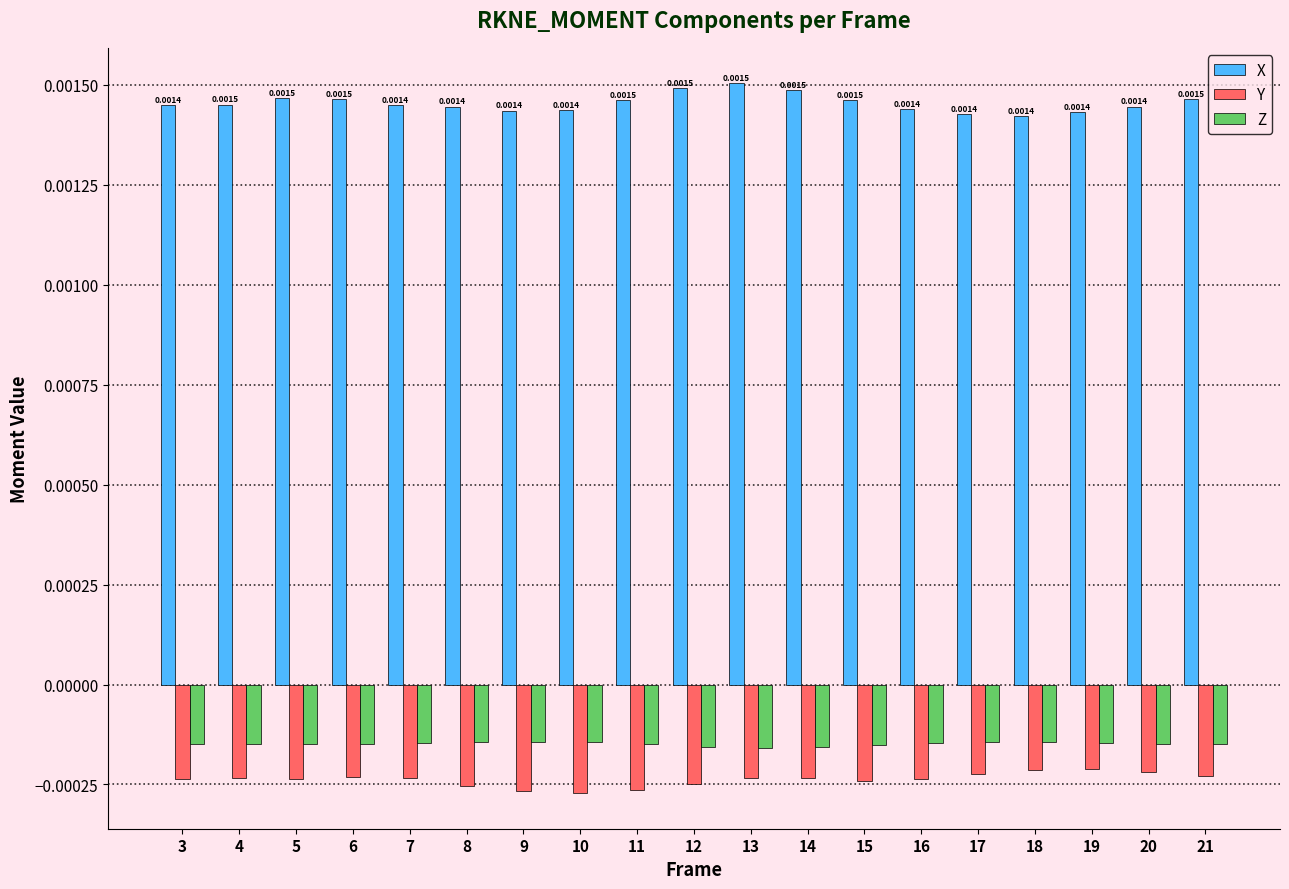

What are all the series names shown in the legend?

X, Y, Z